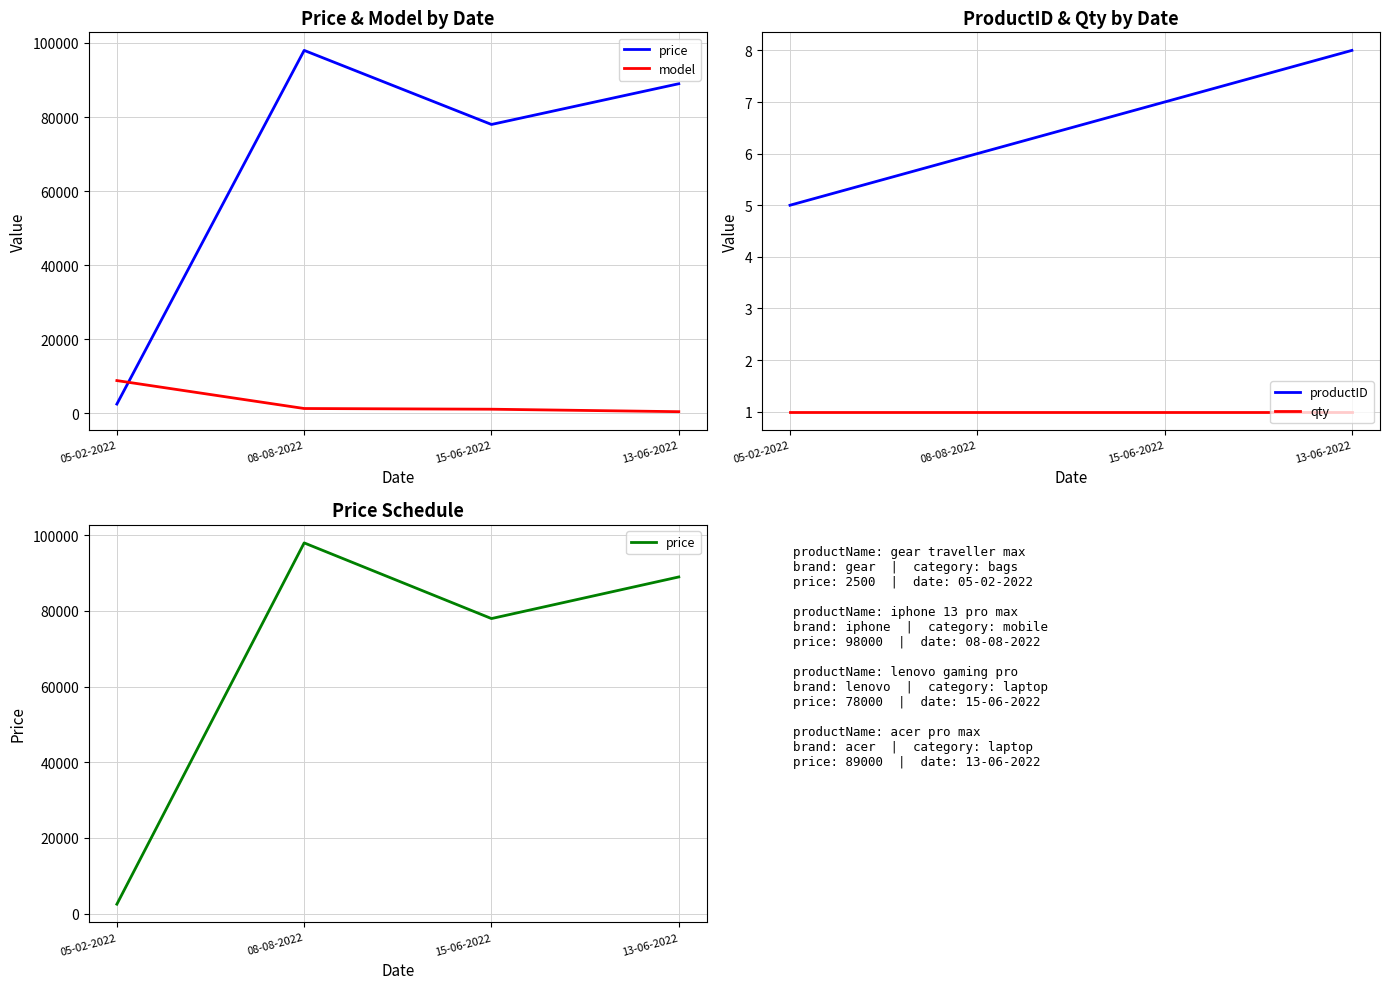

Between 05-02-2022 and 08-08-2022, which series saw the biggest shift?

price